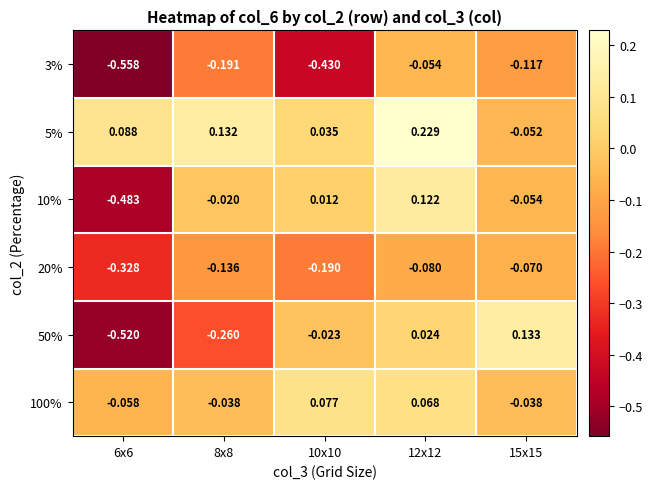

How many values in 5% are above zero?

4